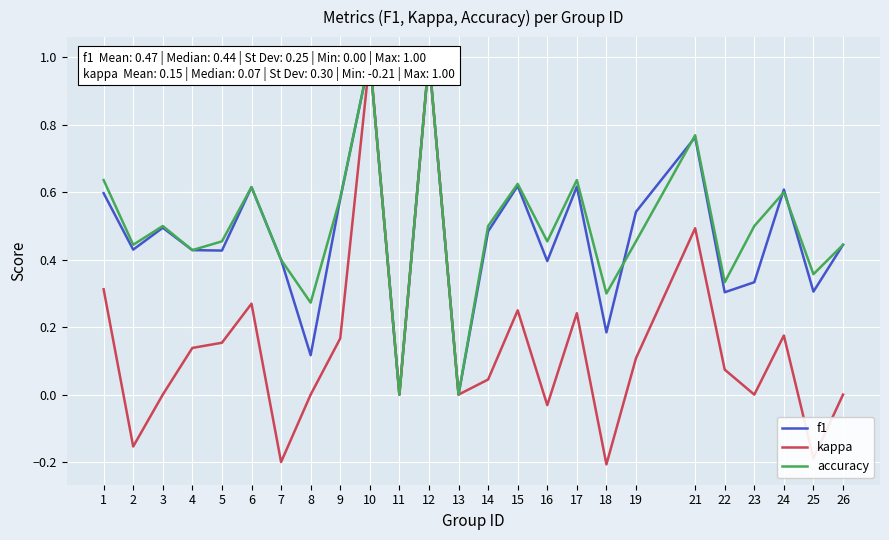

At which label is accuracy closest to 0?

11